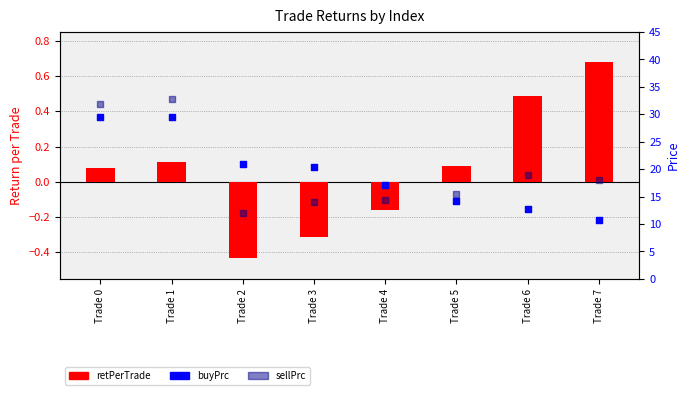

Which series has the largest Y range (max minus min)?

sellPrc